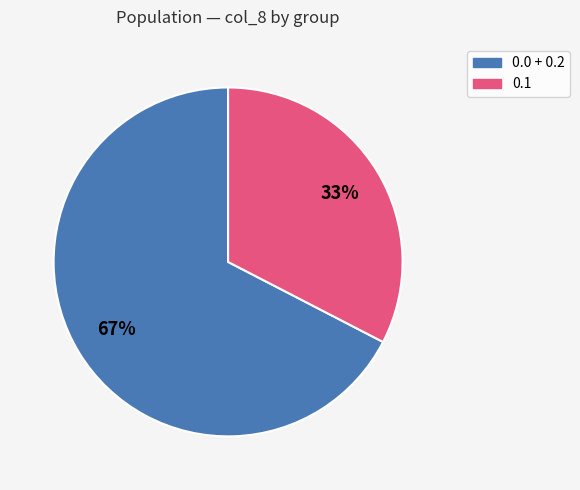

To the nearest percent, what is the average slice percentage?

50%